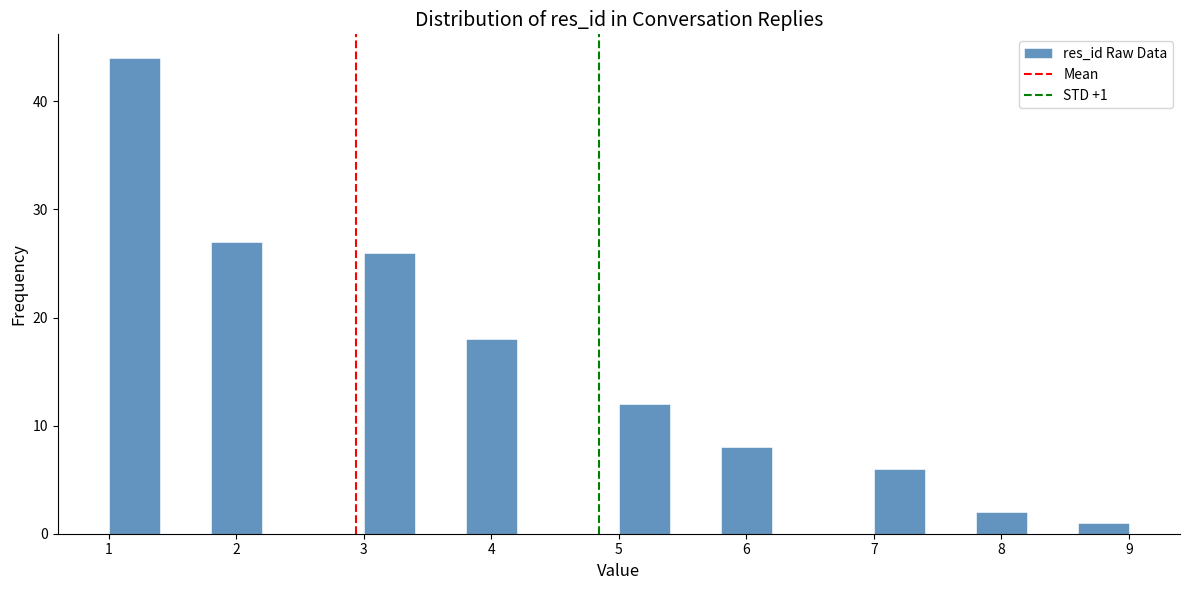

Over which range of the x-axis is the bar tallest?

1.0 to 1.4